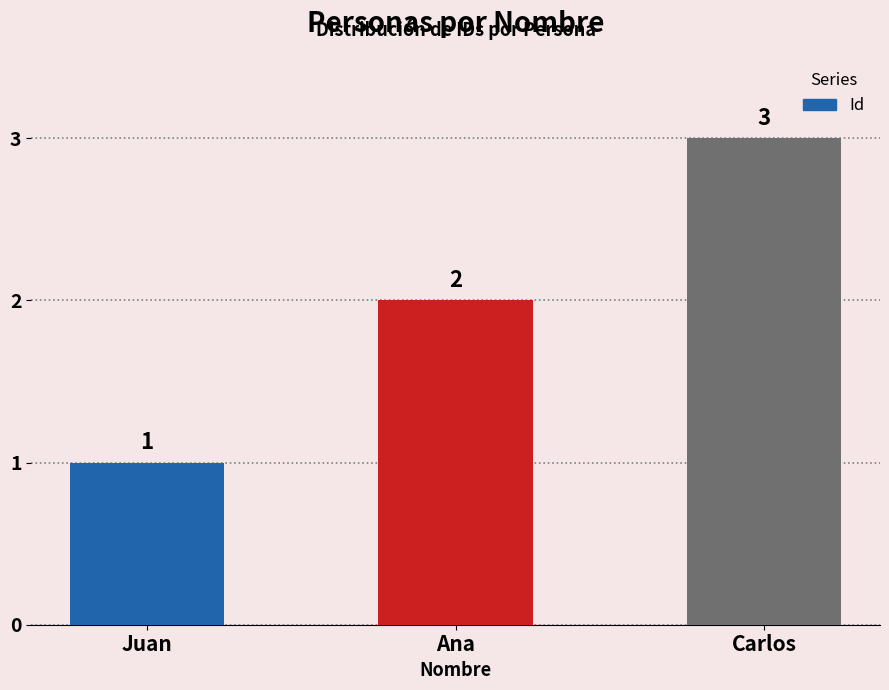

What is the change in value from Juan to Ana?

+1